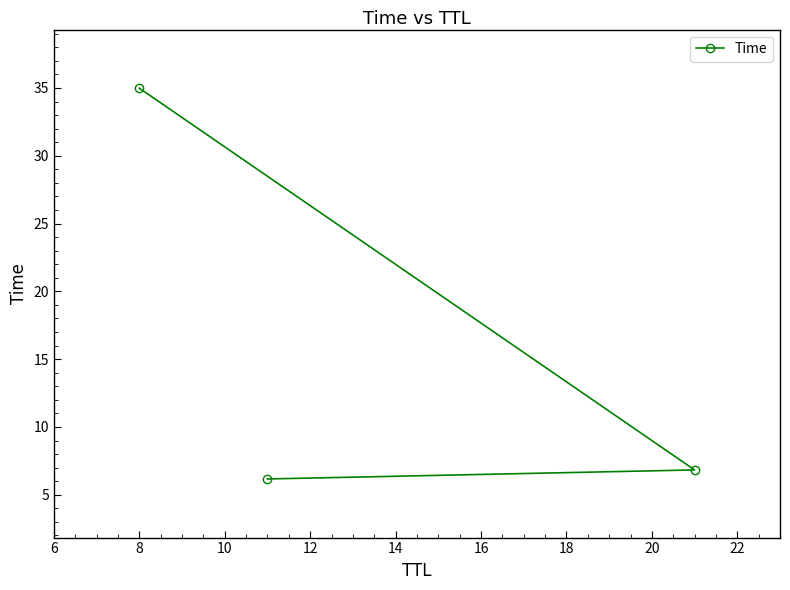

Is it true that the value at 6 is 10.1?

False